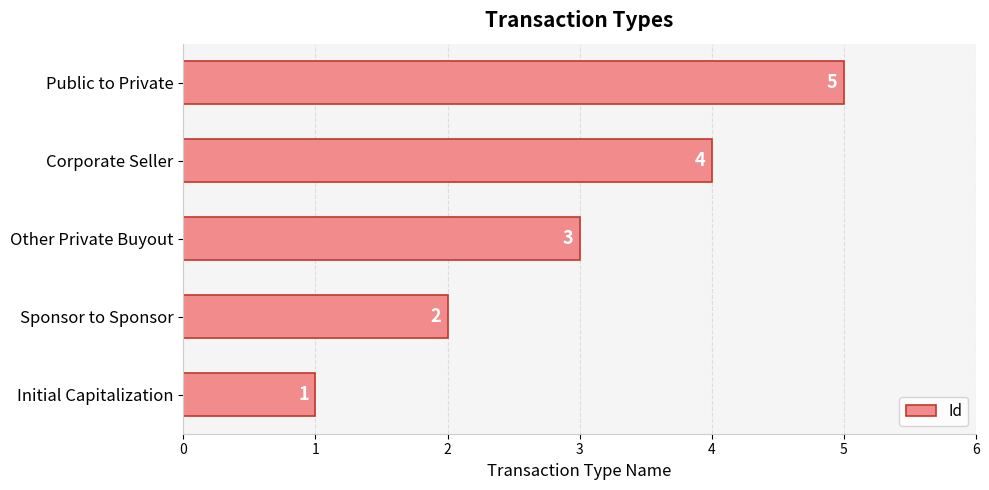

Between Other Private Buyout and Public to Private, which is larger?

Public to Private